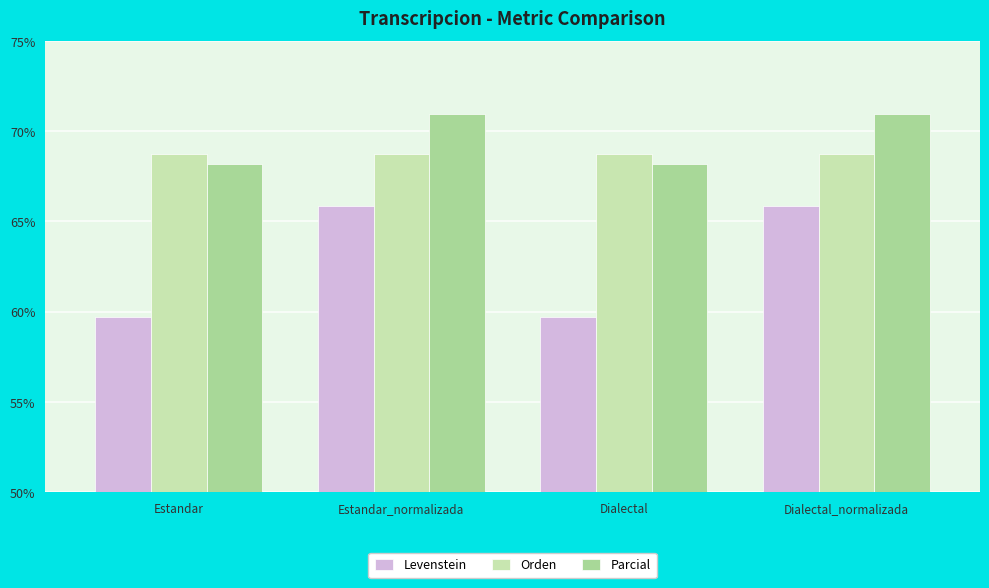

What is the difference between the highest and lowest values at Dialectal?

9.0